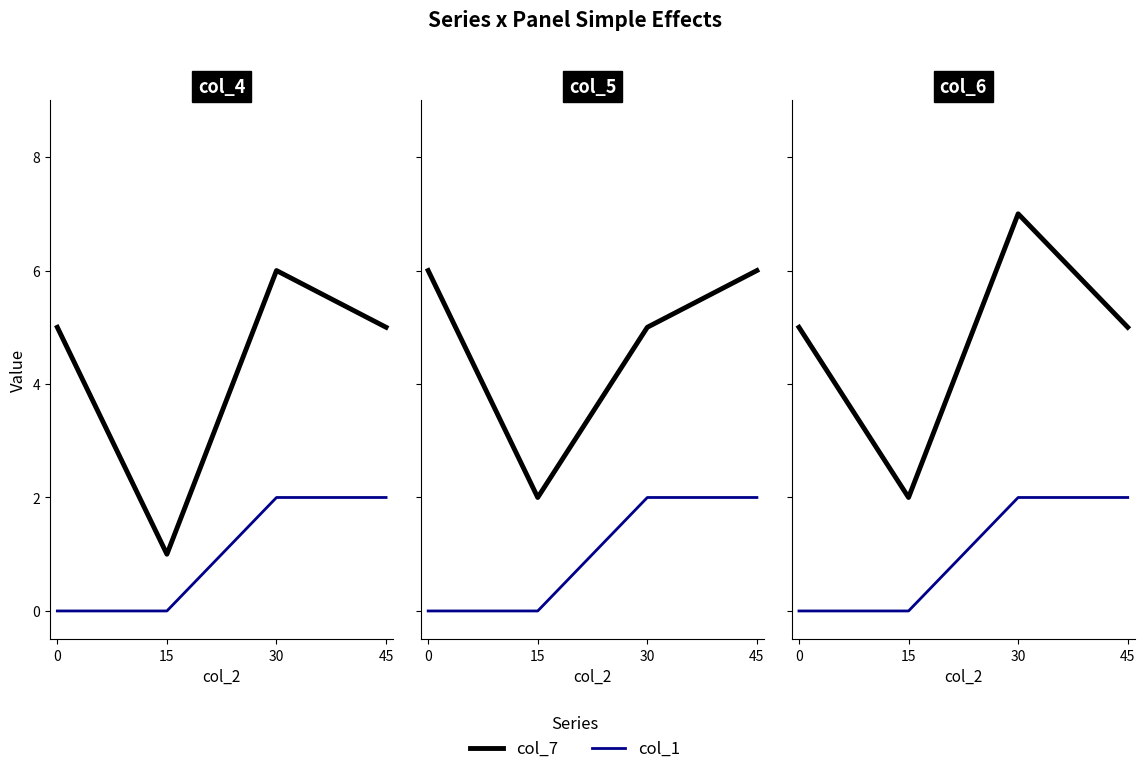

What are all the series names shown in the legend?

col_7, col_1